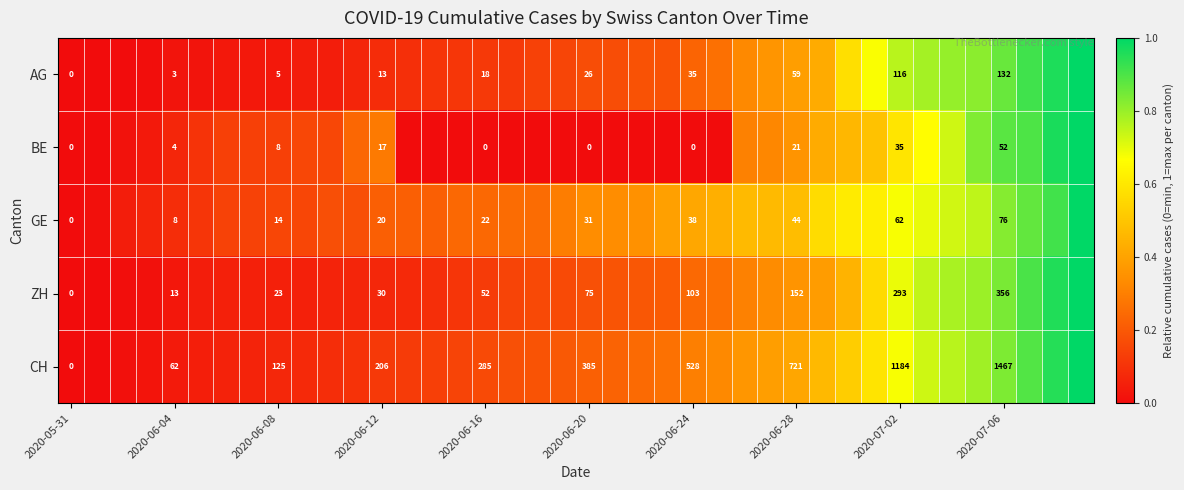

Is it true that BE equals 0.0 at 2020-06-08?

False